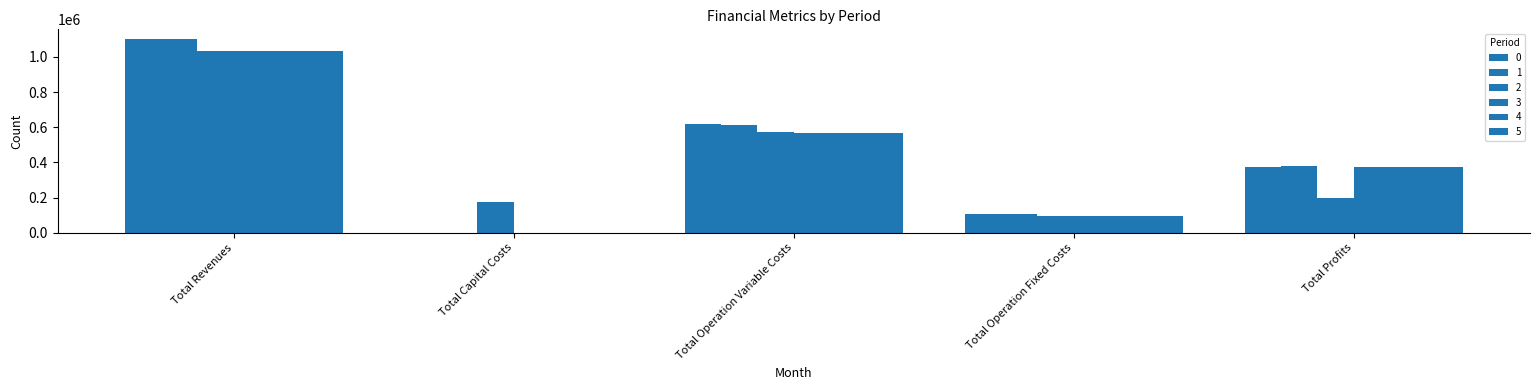

What is the label of the 4th bar from the right?

Total Capital Costs